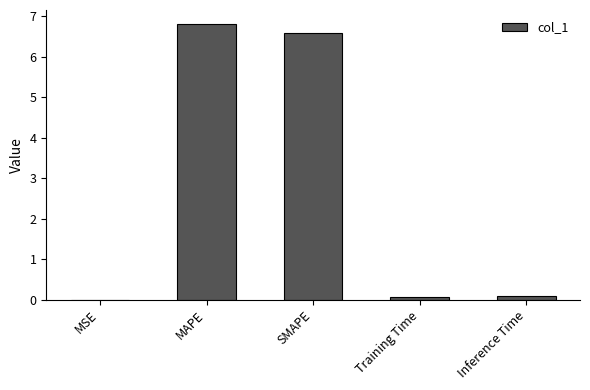

Is it true that the value at MAPE is 6.8?

True